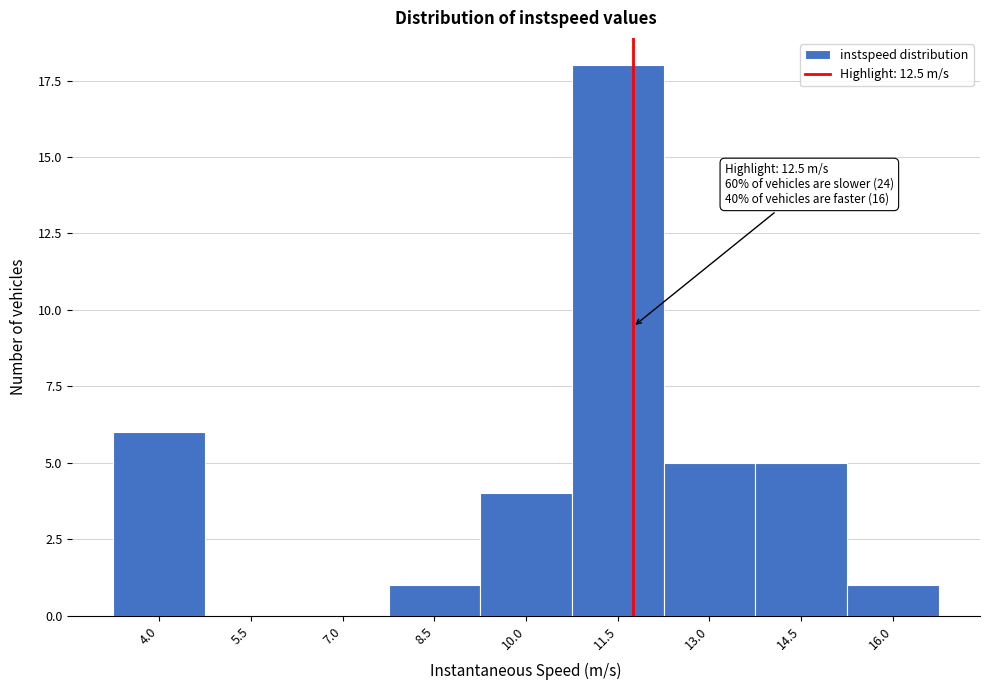

Reading left to right, list all the values displayed in this chart.

4.0=6	5.5=0	7.0=0	8.5=1	10.0=4	11.5=18	13.0=5	14.5=5	16.0=1